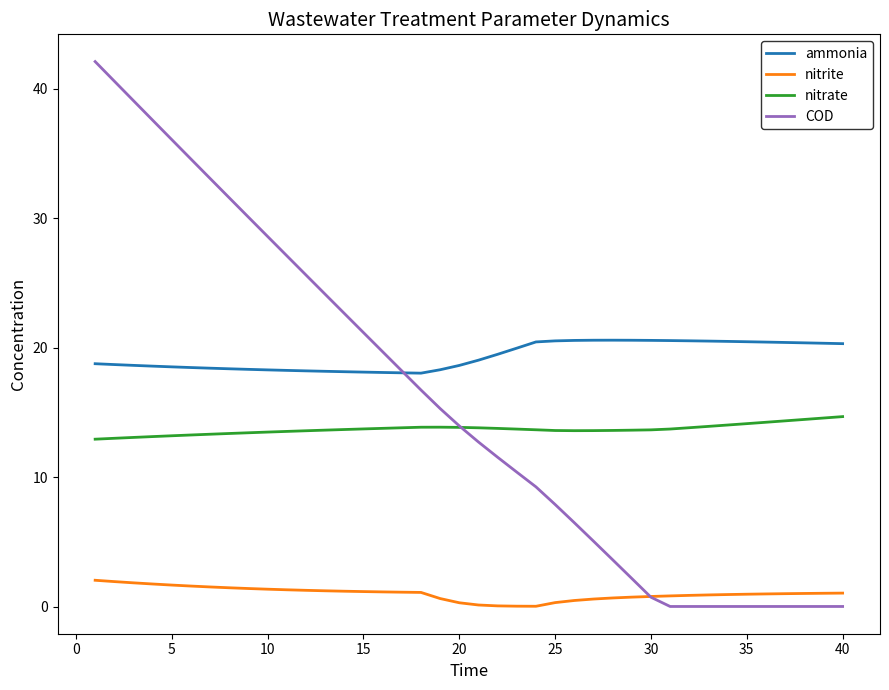

List the series in order of their peak value, lowest first.

nitrite, nitrate, ammonia, COD